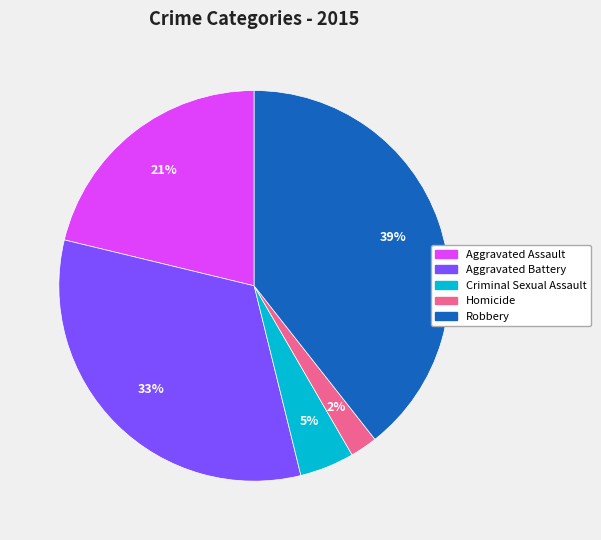

To the nearest percent, what percentage of the pie is Aggravated Assault?

21%